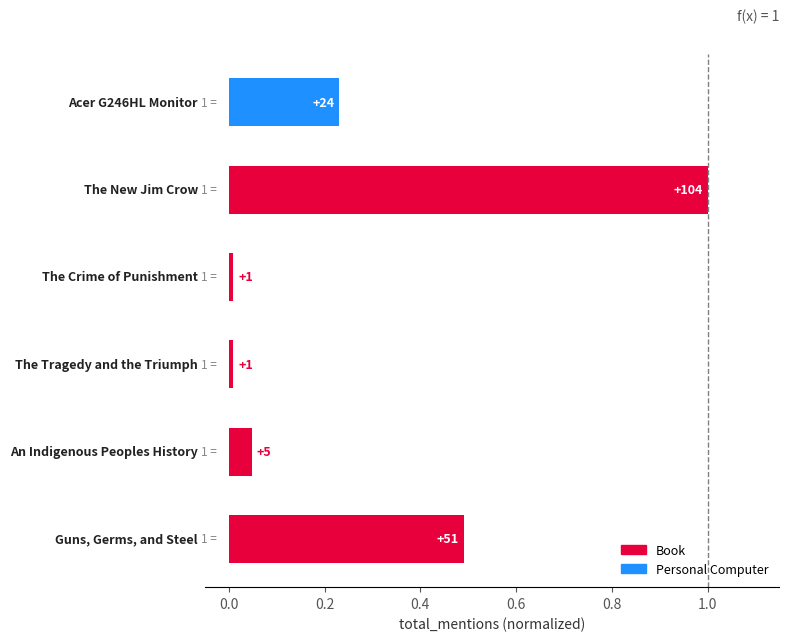

How many bars are there in total?

6